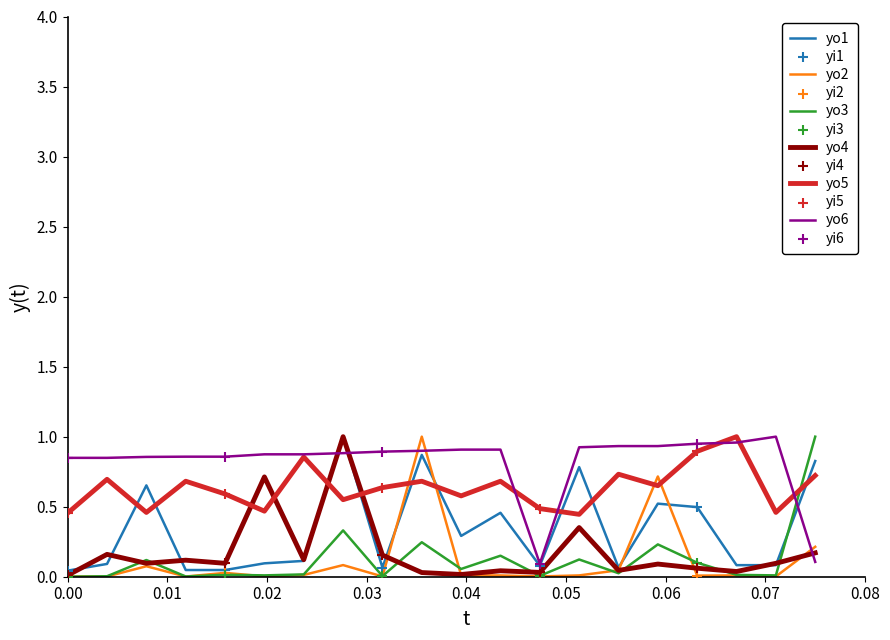

Which series has the largest total across all categories?

yo6